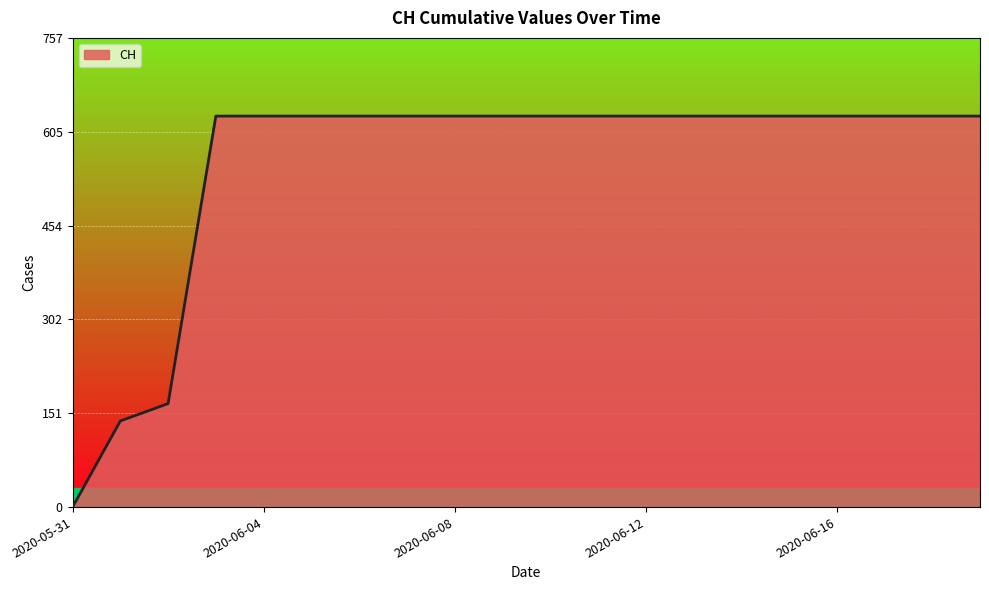

What is the average value?

552